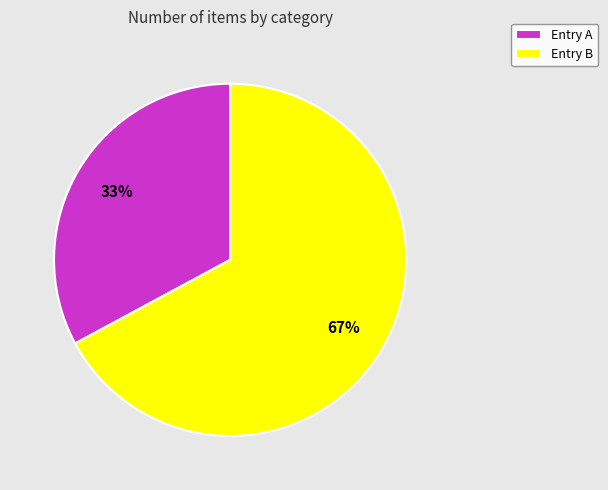

Which category has the smallest portion of the pie?

Entry A